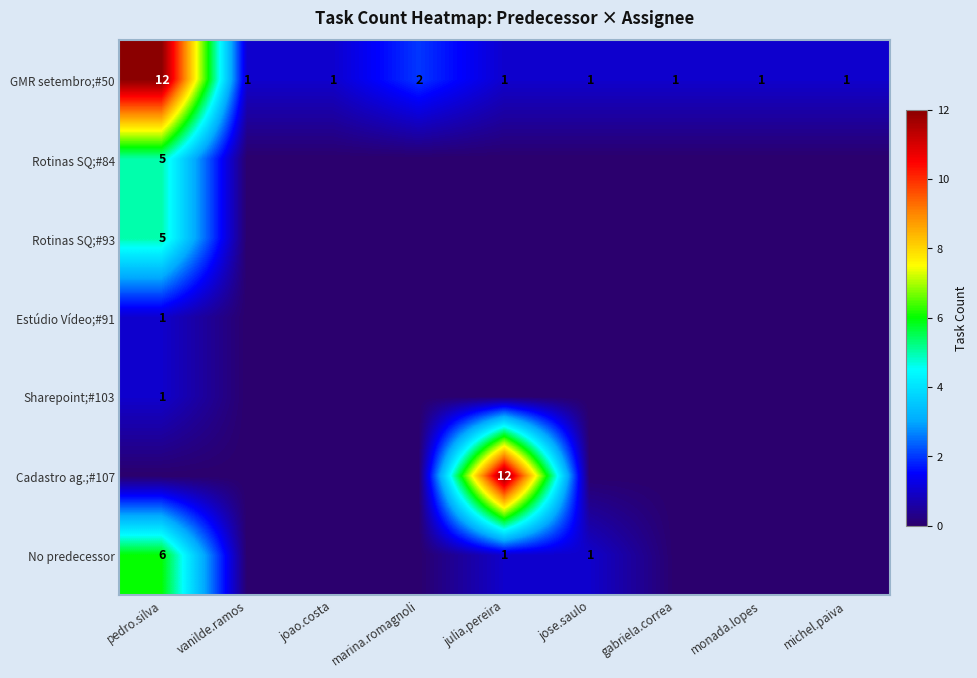

Which category has the highest value in the GMR setembro;#50 series?

pedro.silva